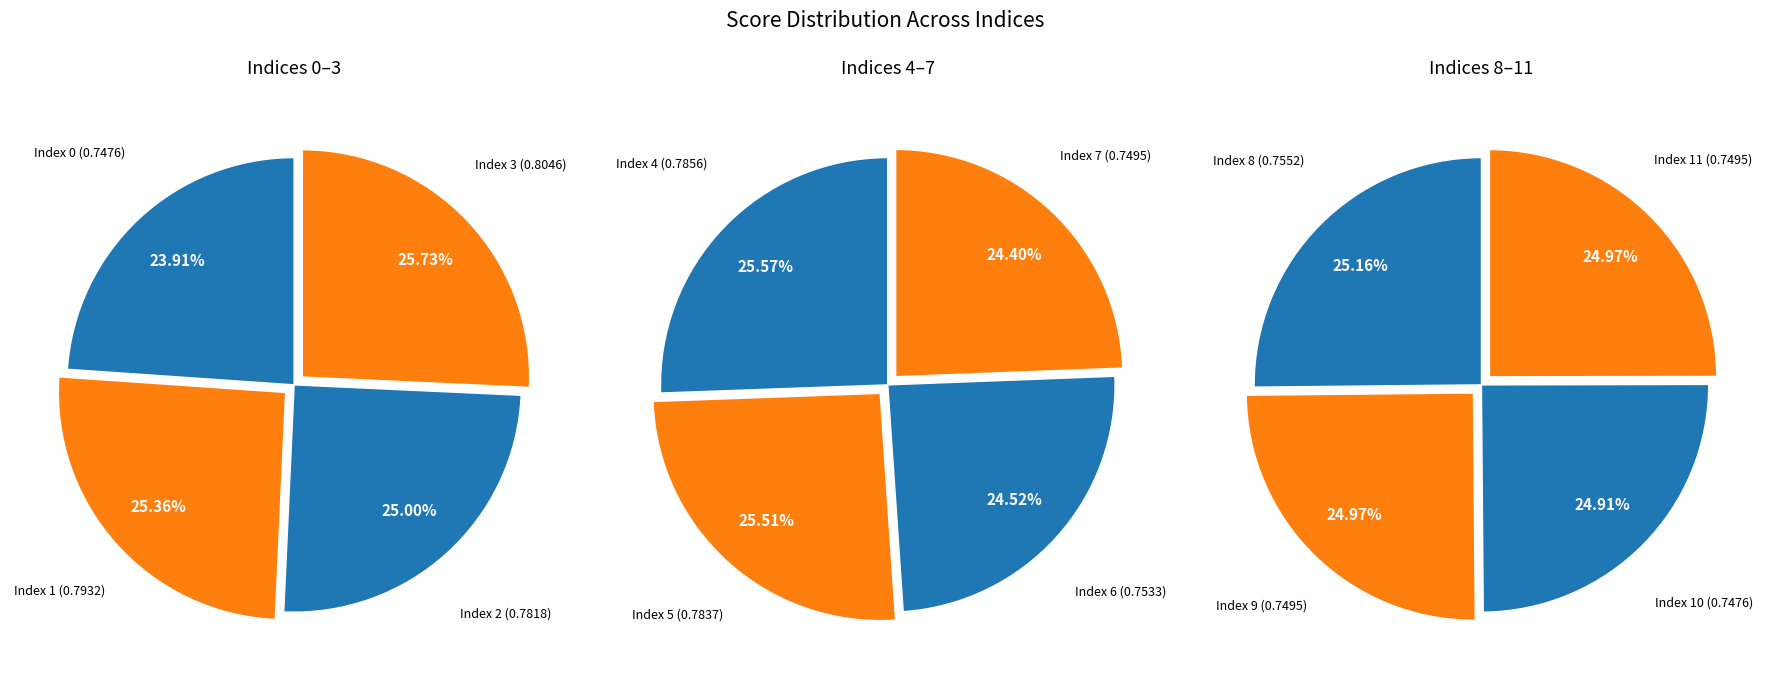

Which has a higher value, 0 or 4?

4